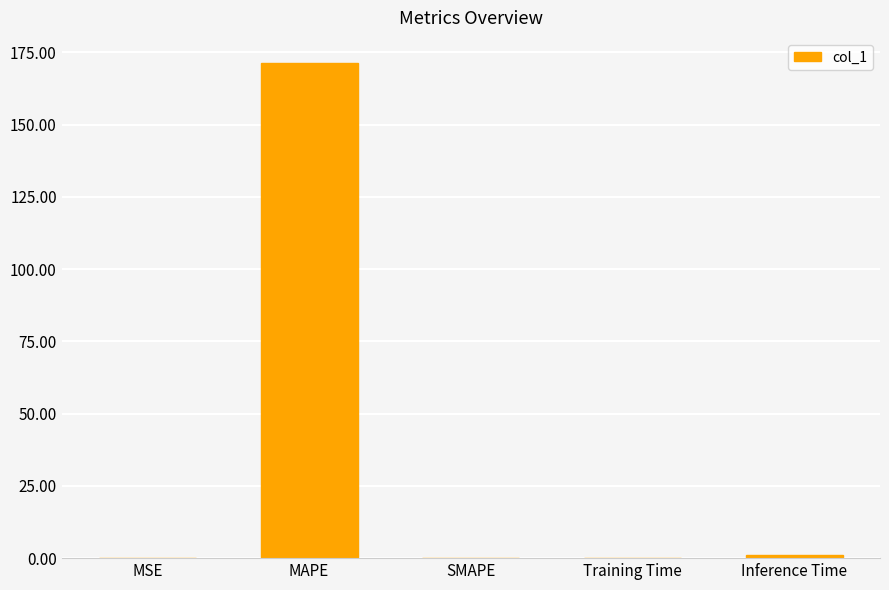

What is the sum of the values at MAPE and SMAPE?

171.4